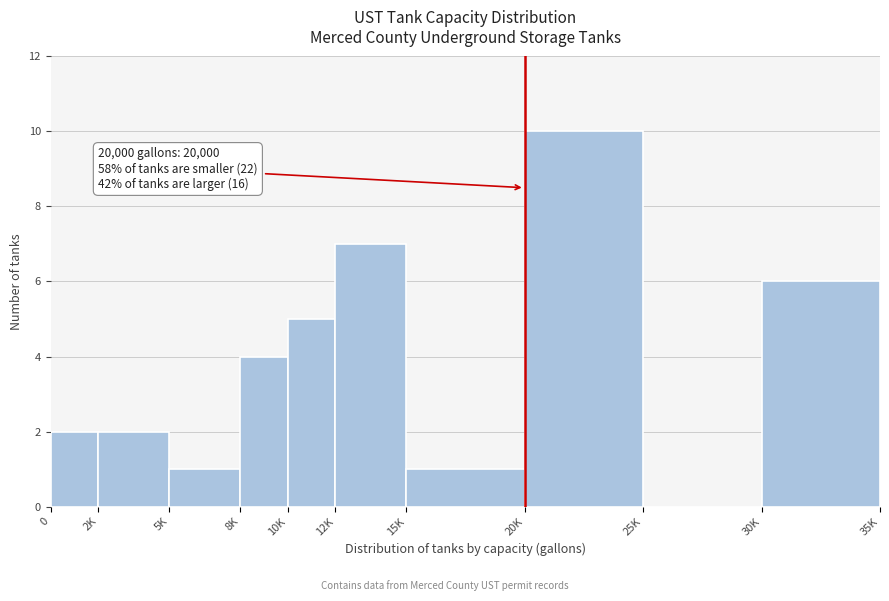

Reading right to left, transcribe all the data shown in this chart.

30K=6	25K=0	20K=10	15K=1	12K=7	10K=5	8K=4	5K=1	2K=2	0=2